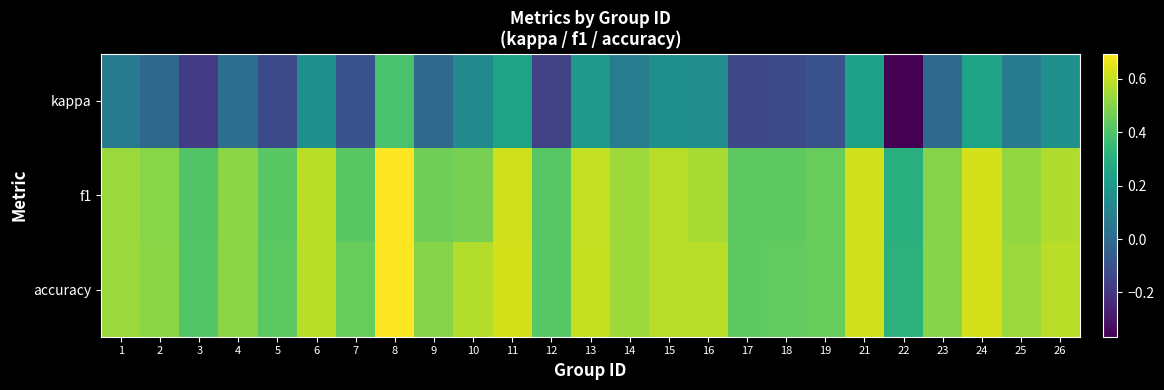

Count the number of categories in the chart.

25